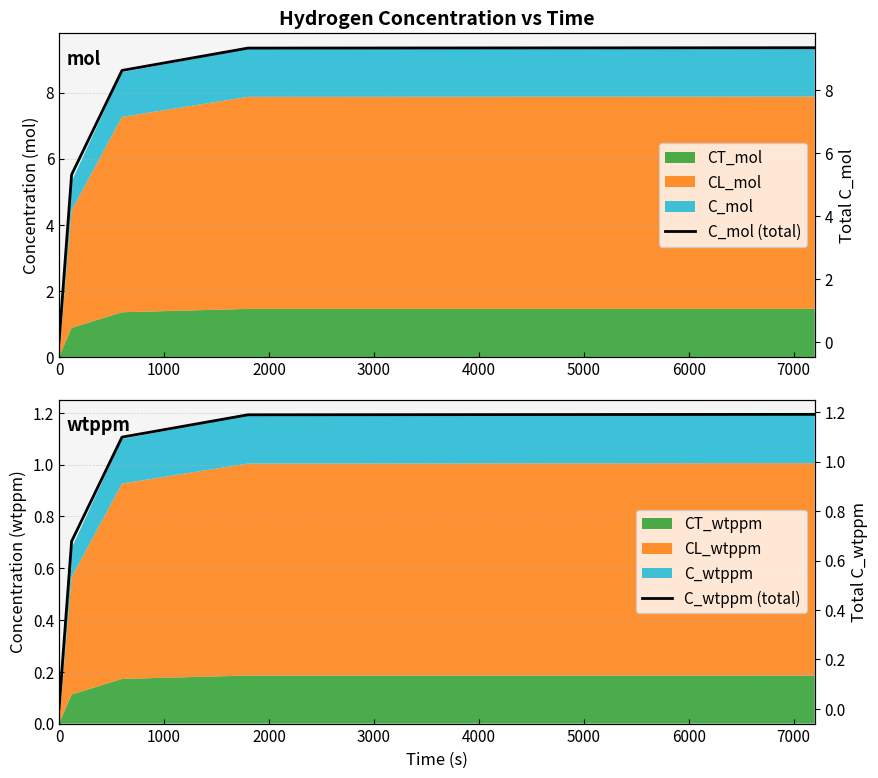

Is it true that C_wtppm (total) equals 0.0 at 0?

True